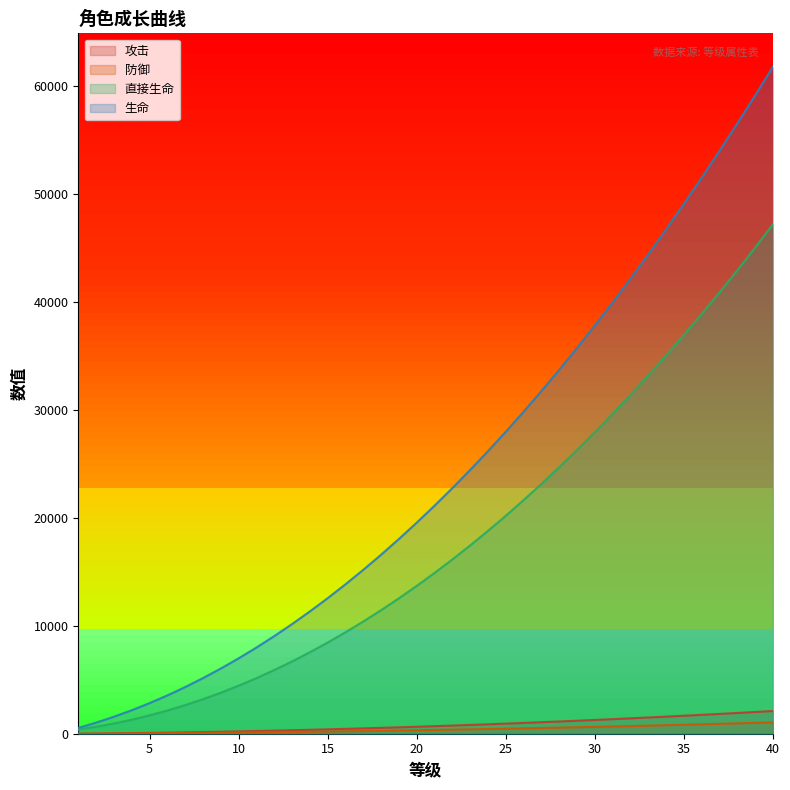

The value of 防御 at 39 is 1007. True or false?

True